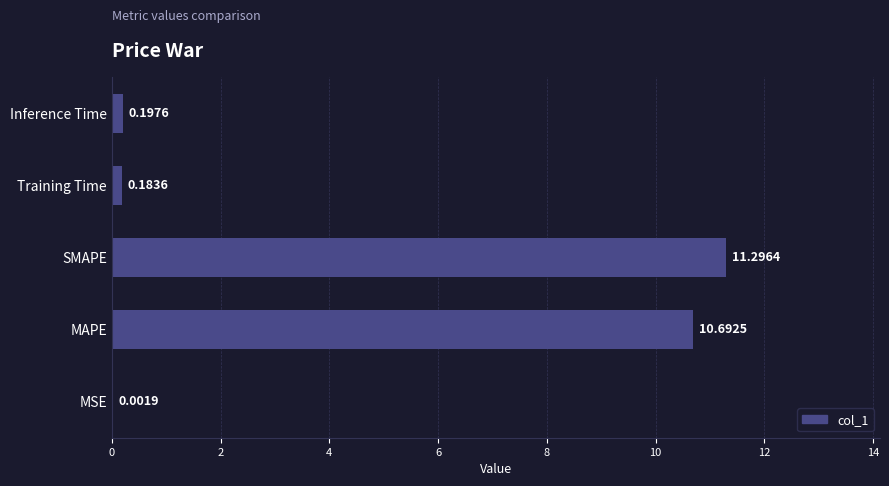

What is the average value?

4.5